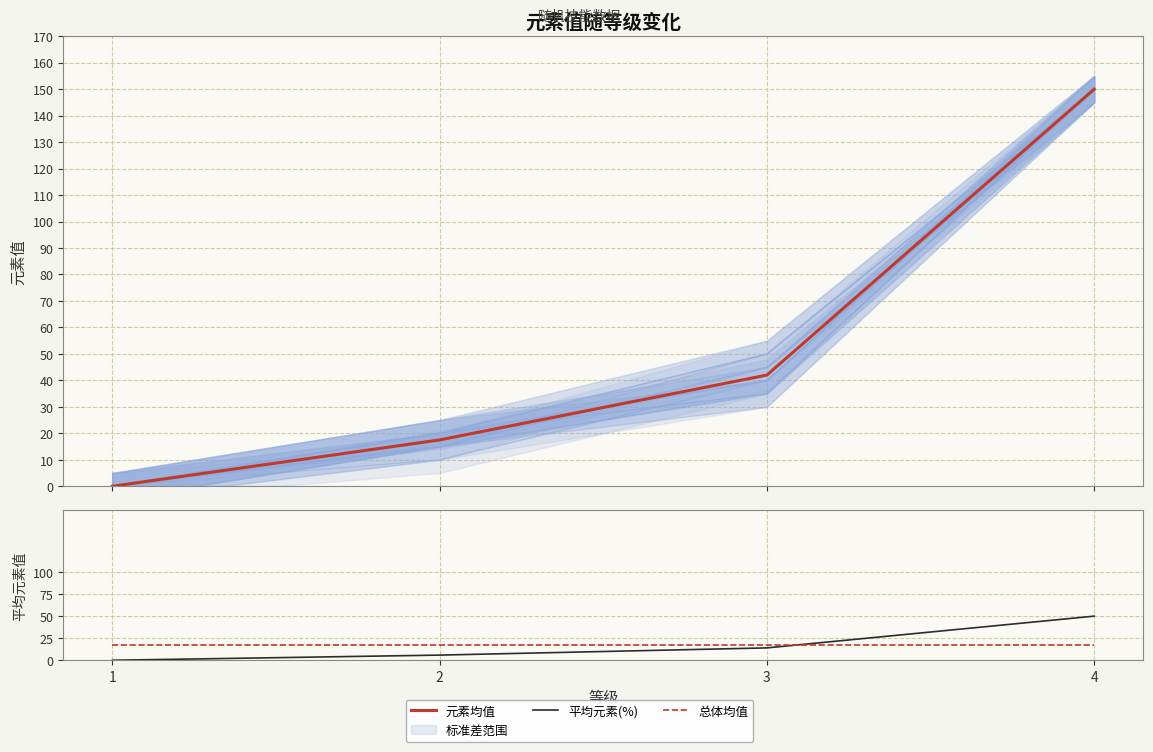

Between which two adjacent categories do 平均元素(%) and 总体均值 first intersect?

3 and 4